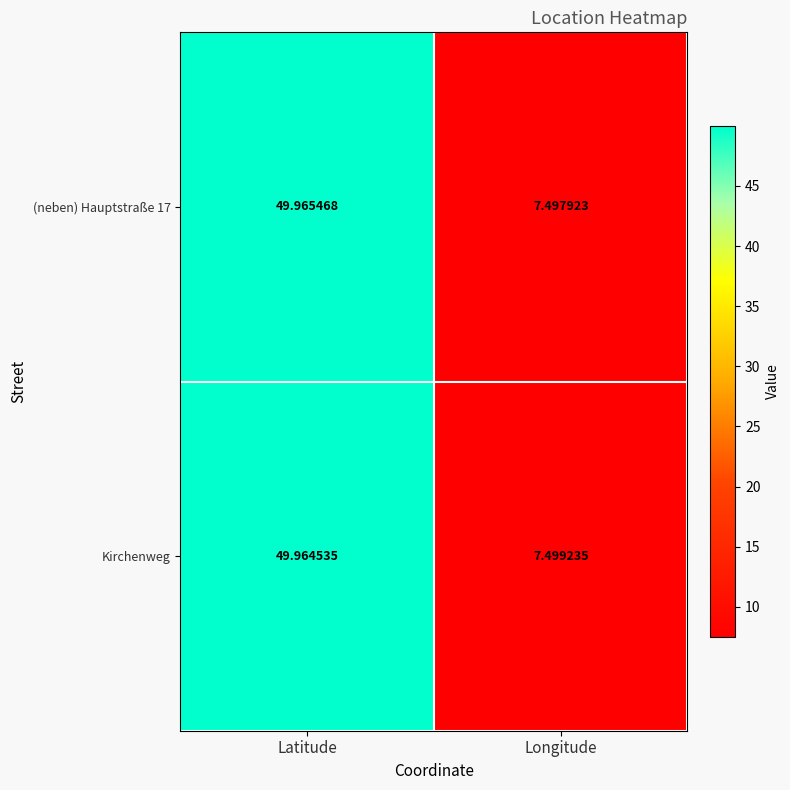

Where does the Kirchenweg series first go above 49?

Latitude